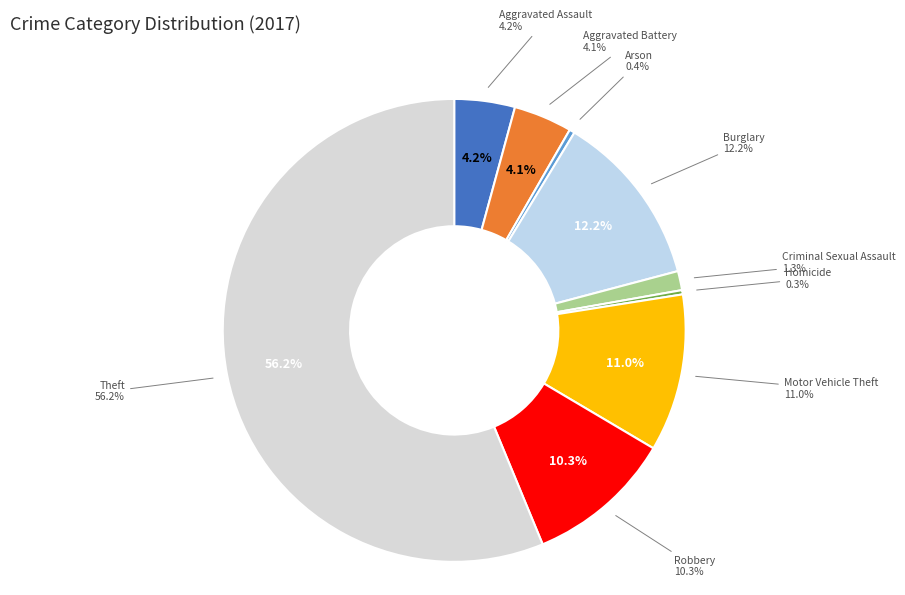

Is it true that Motor Vehicle Theft is 11% of the pie?

True